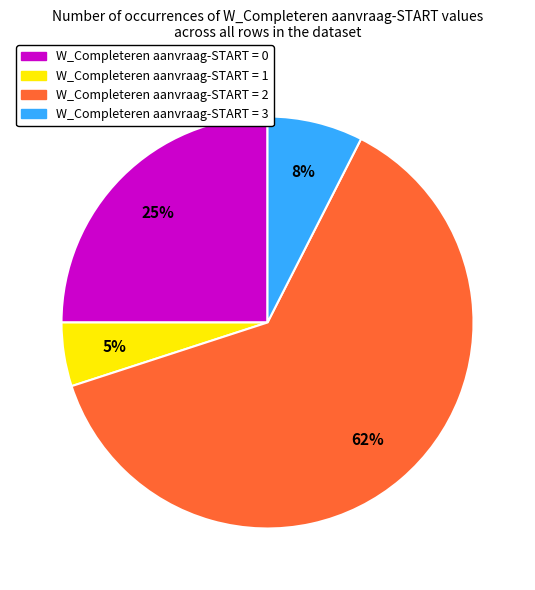

True or false: W_Completeren aanvraag-START = 2 accounts for 18% of the total.

False